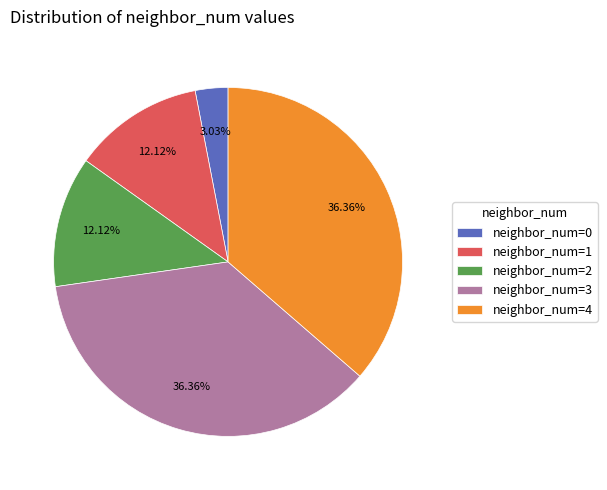

Count the number of slices in the pie.

5